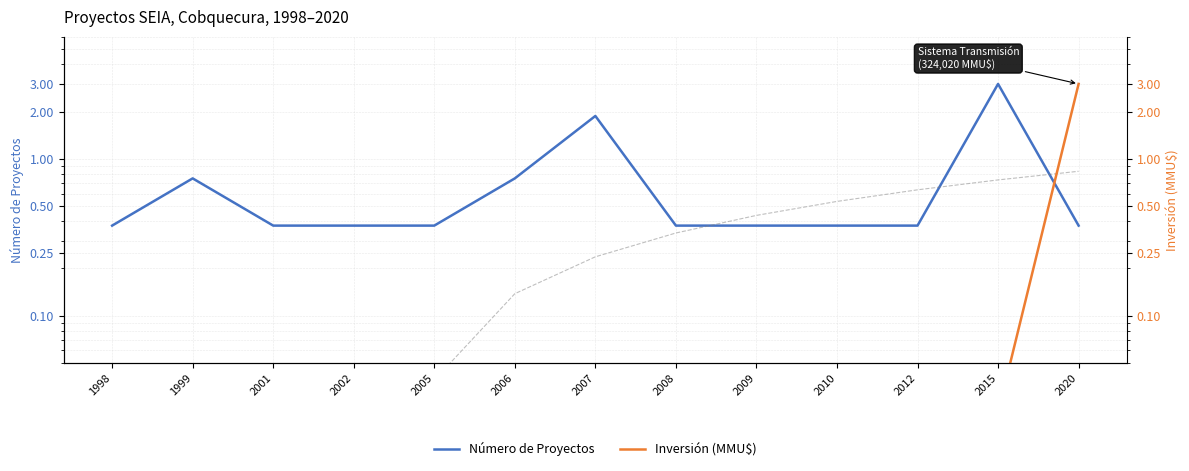

At 2005, list the series in order from smallest to largest.

Inversión (MMU$), Número de Proyectos